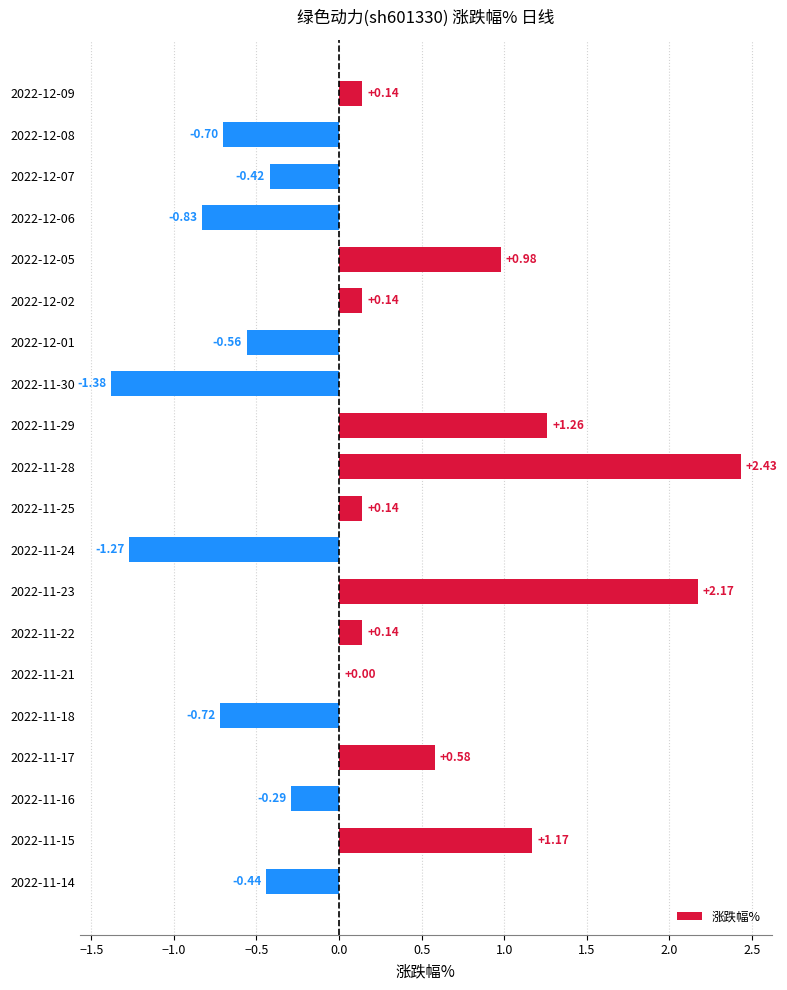

What is the sum of all values?

2.5